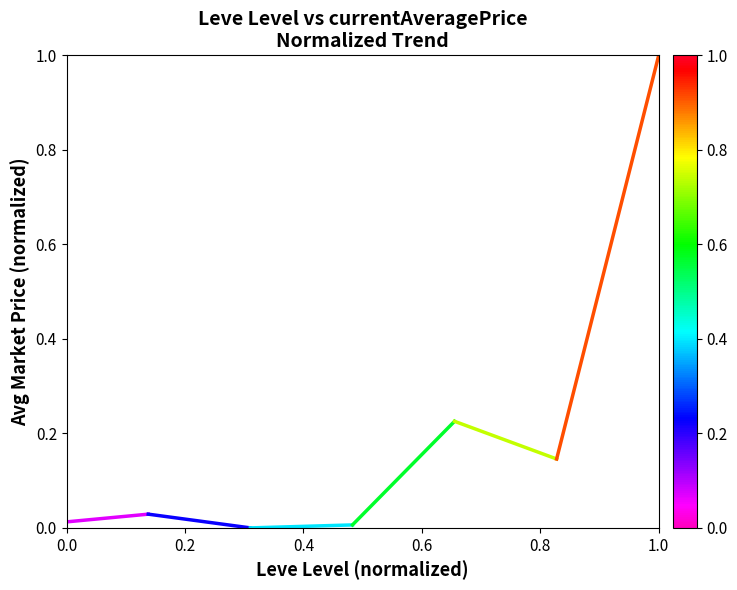

Which has a higher value, 0.0 or 0.2?

0.2